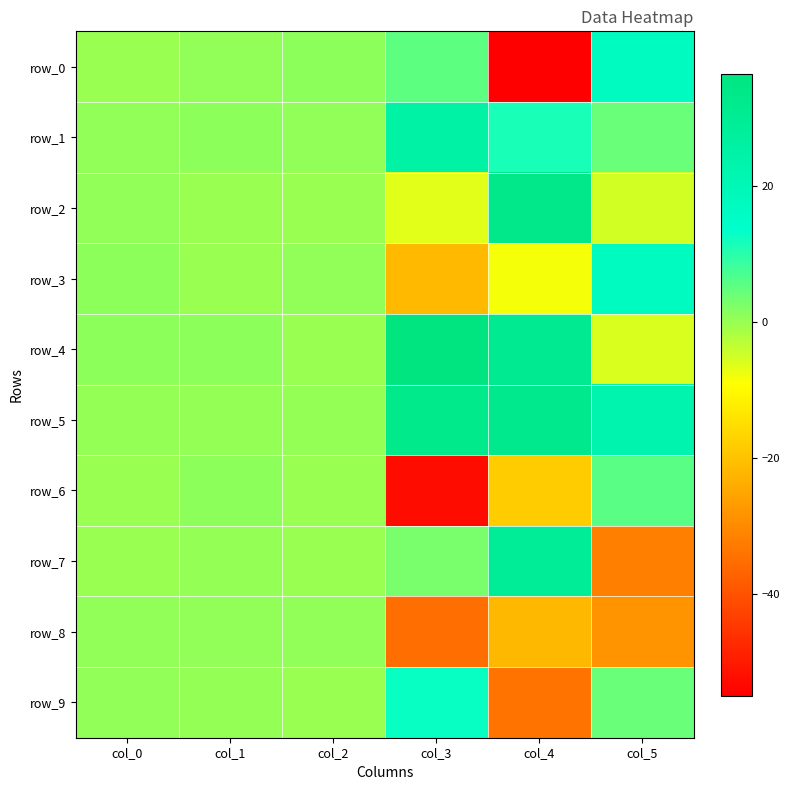

What is the maximum value shown in the chart?

36.6